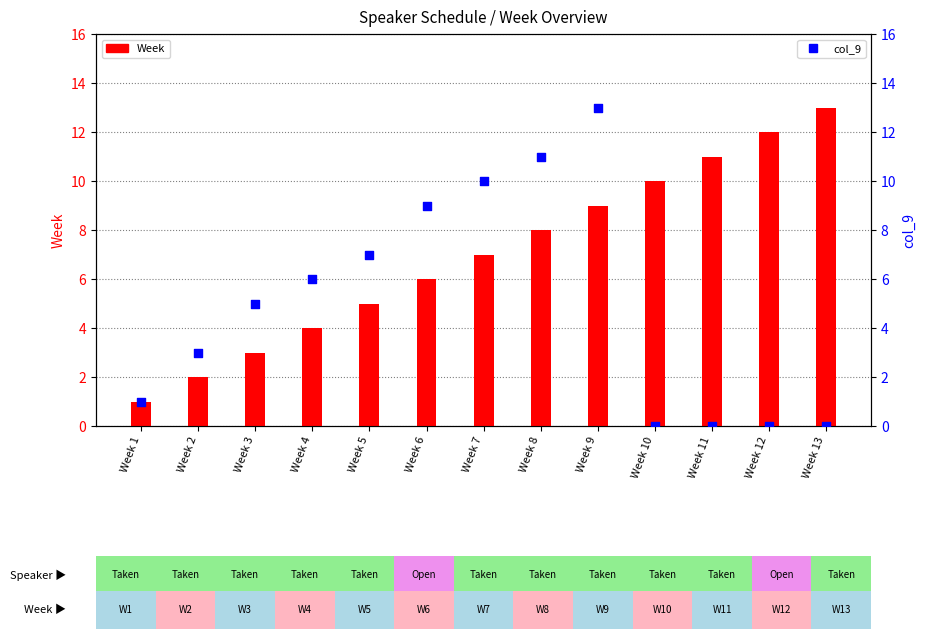

Is the value of Week at Week 1 greater than the value of col_9 at Week 3?

No